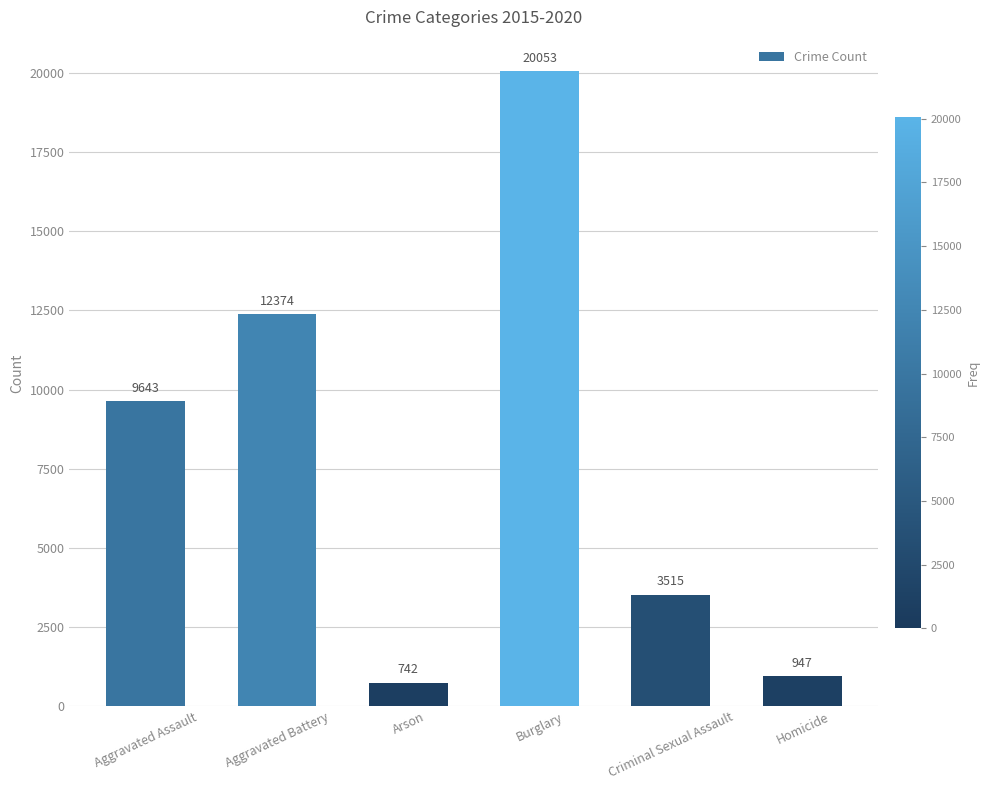

Is it true that the value at Criminal Sexual Assault is 3515?

True